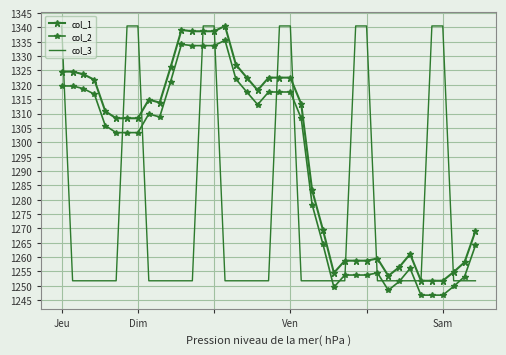

How many data points does each series have?

39